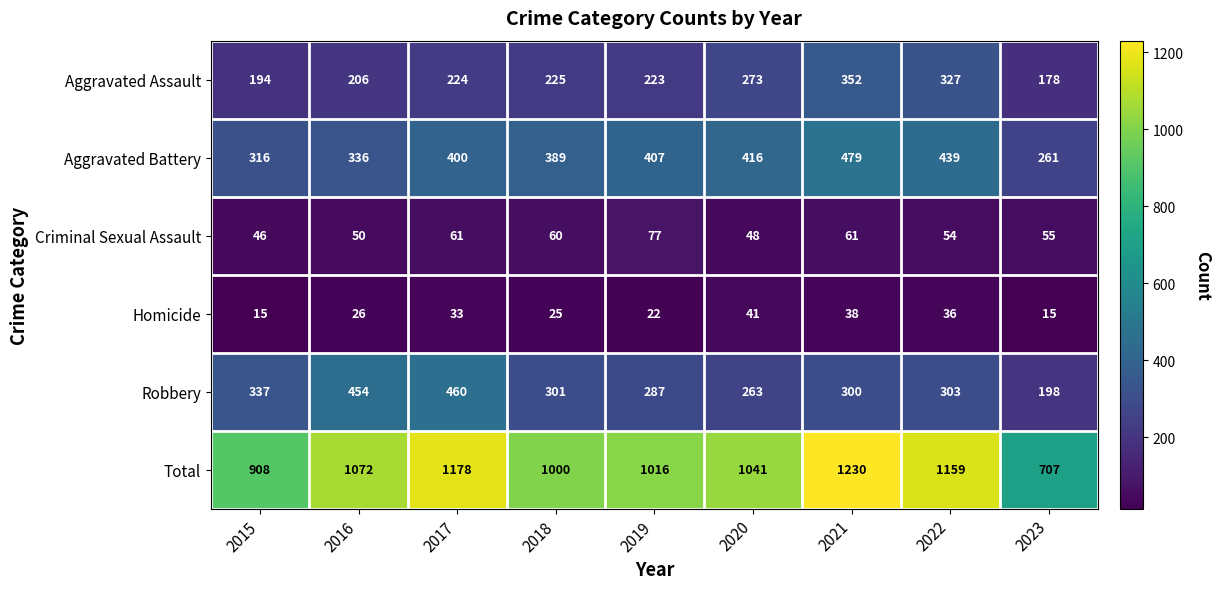

Which series changed the most between 2016 and 2017?

Total